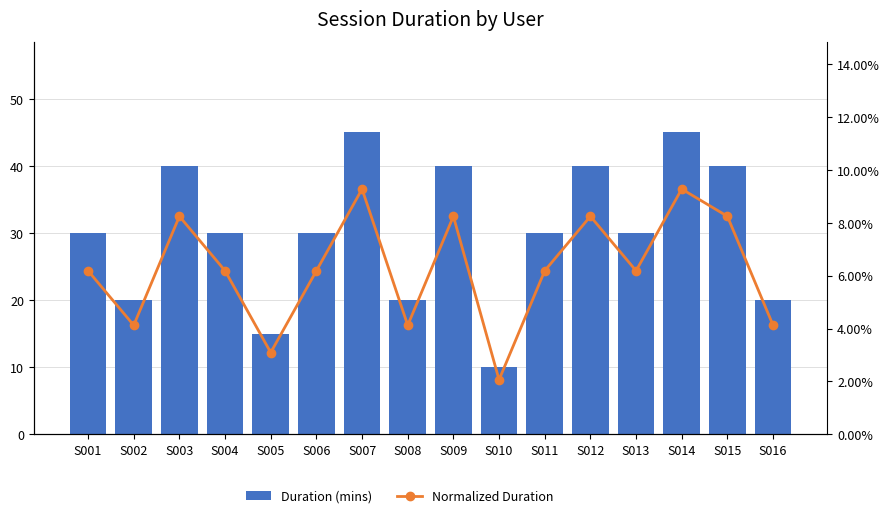

Rank the series by their average value, from lowest to highest.

Normalized Duration, Duration (mins)